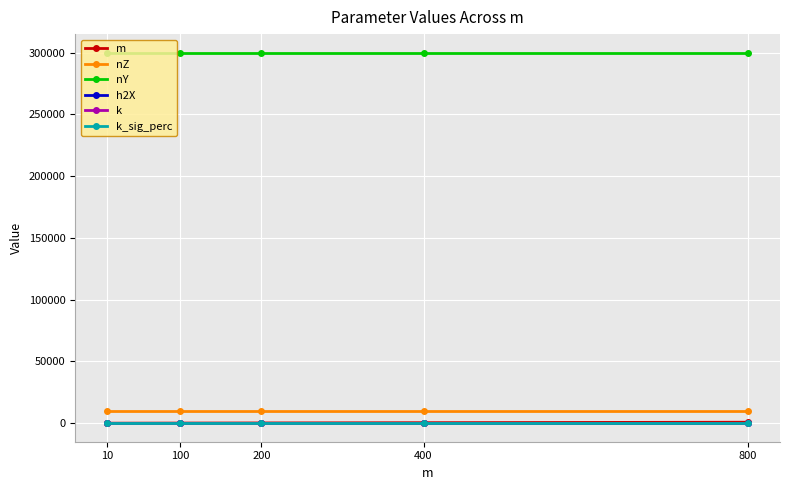

The value of nY at 800 is 300000.0. True or false?

True